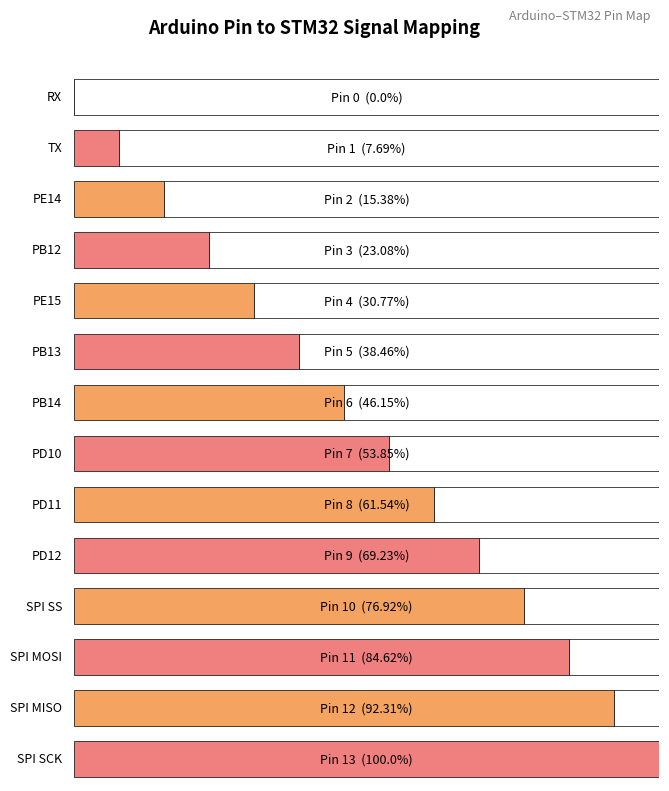

Which category has the highest value across all series?

SPI SCK